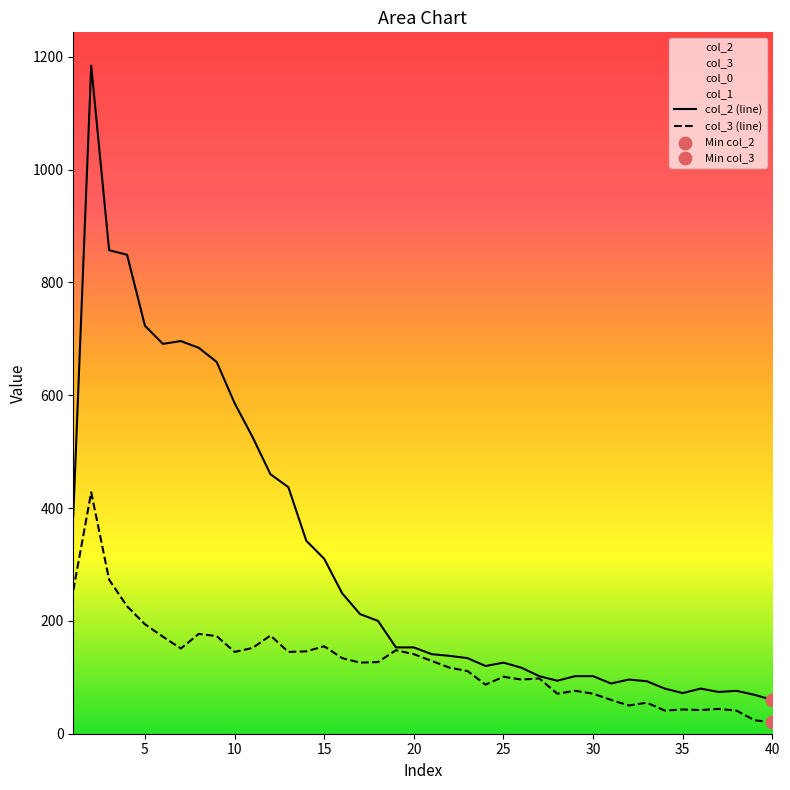

At which category is the sum across all series the highest?

2